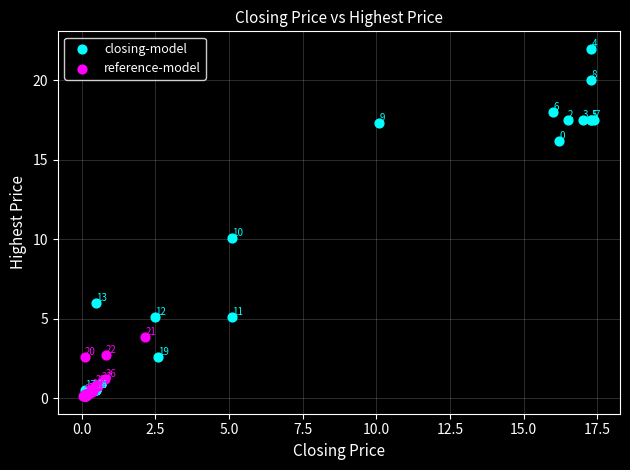

Which series contains the highest Y value?

closing-model